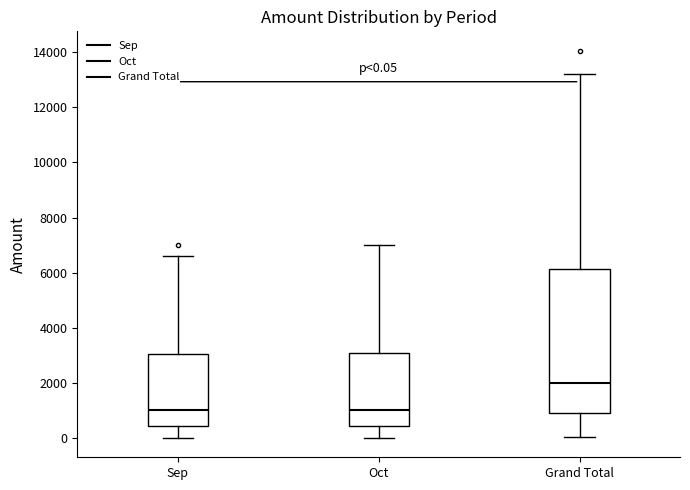

Comparing the boxes themselves (not the whiskers), which one is the tallest?

Grand Total